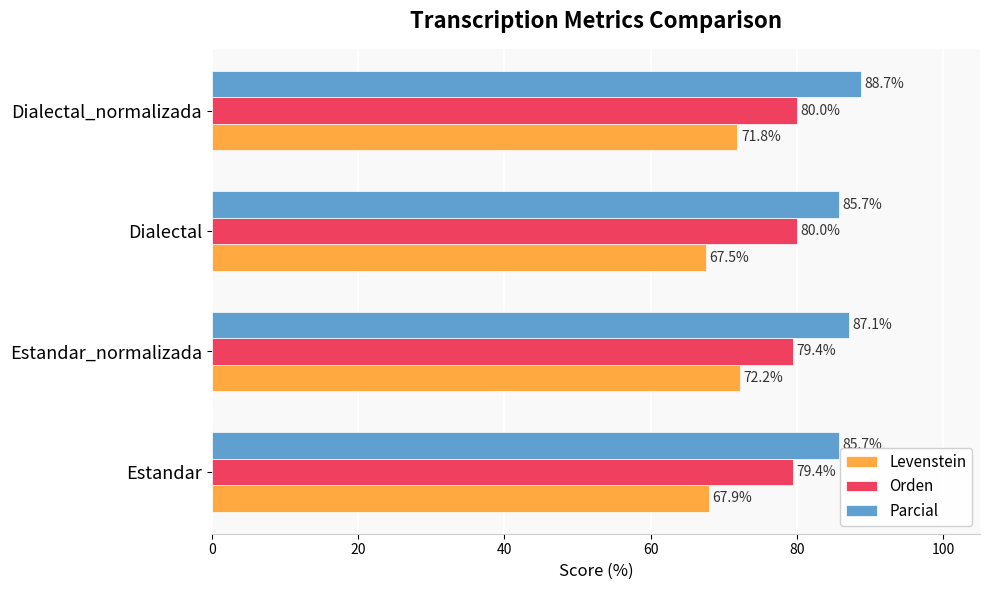

The Parcial series shows 143.8 at Dialectal. True or false?

False